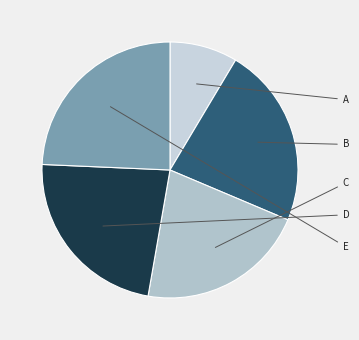

Is there a majority slice in this chart?

No